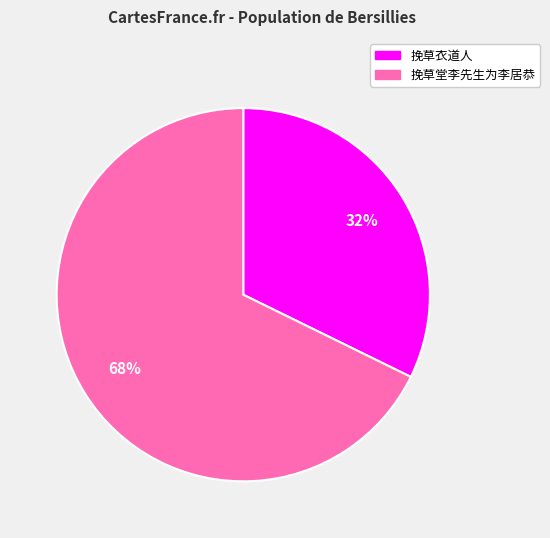

What is the ratio of the value at 挽草衣道人 to the value at 挽草堂李先生为李居恭?

0.5